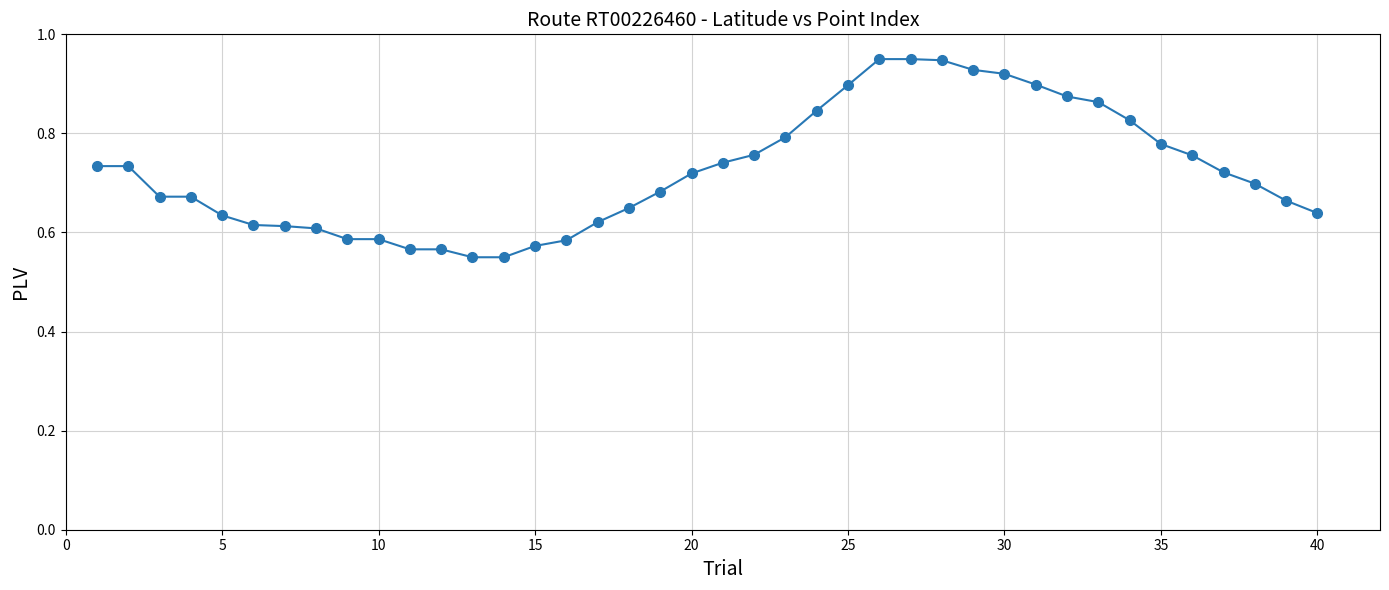

What is the difference between the maximum and minimum values?

0.4